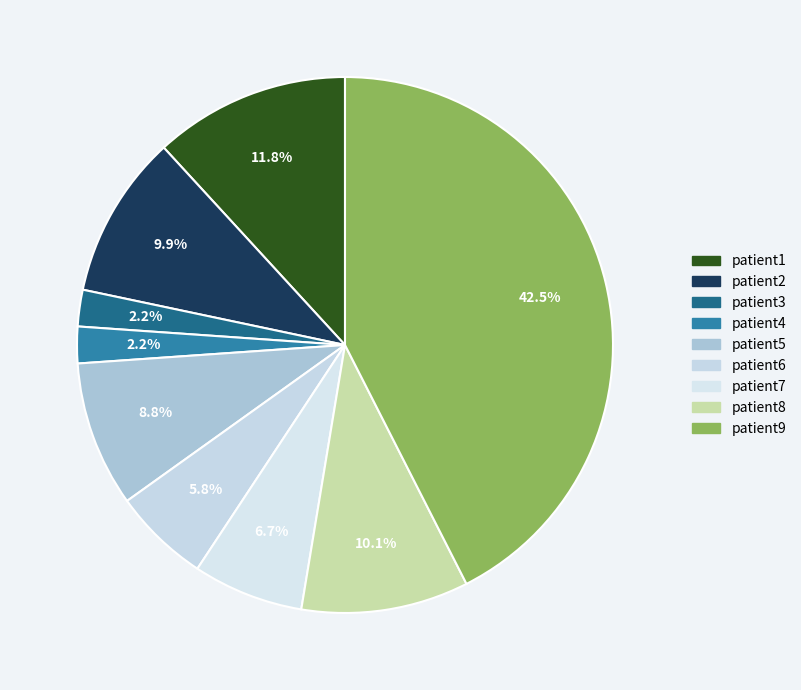

Which slice is the largest?

patient9